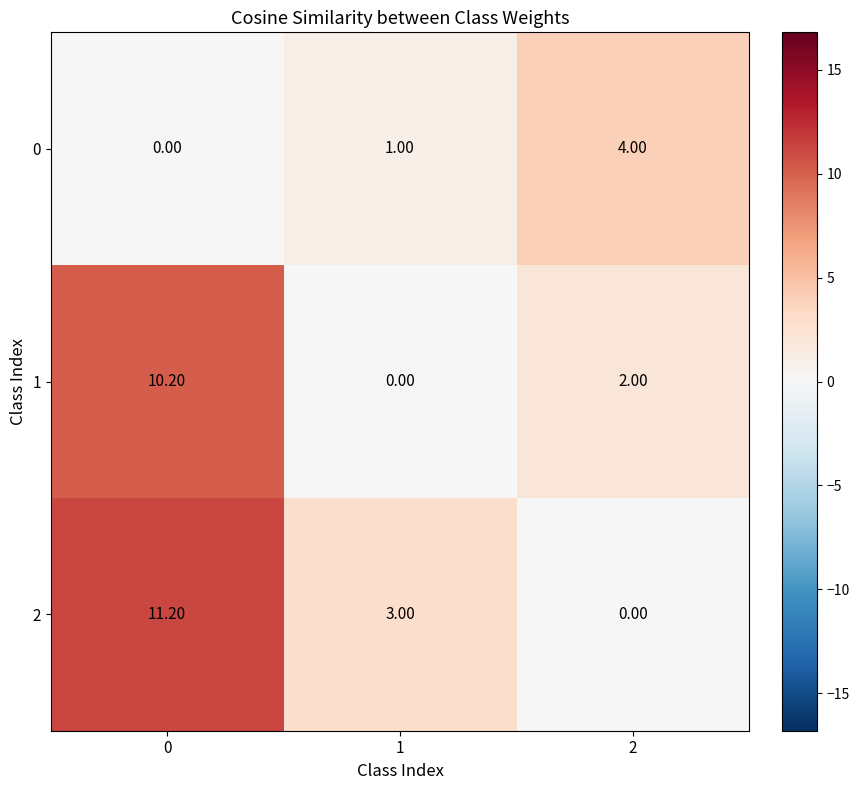

Which series has the largest total across all categories?

2